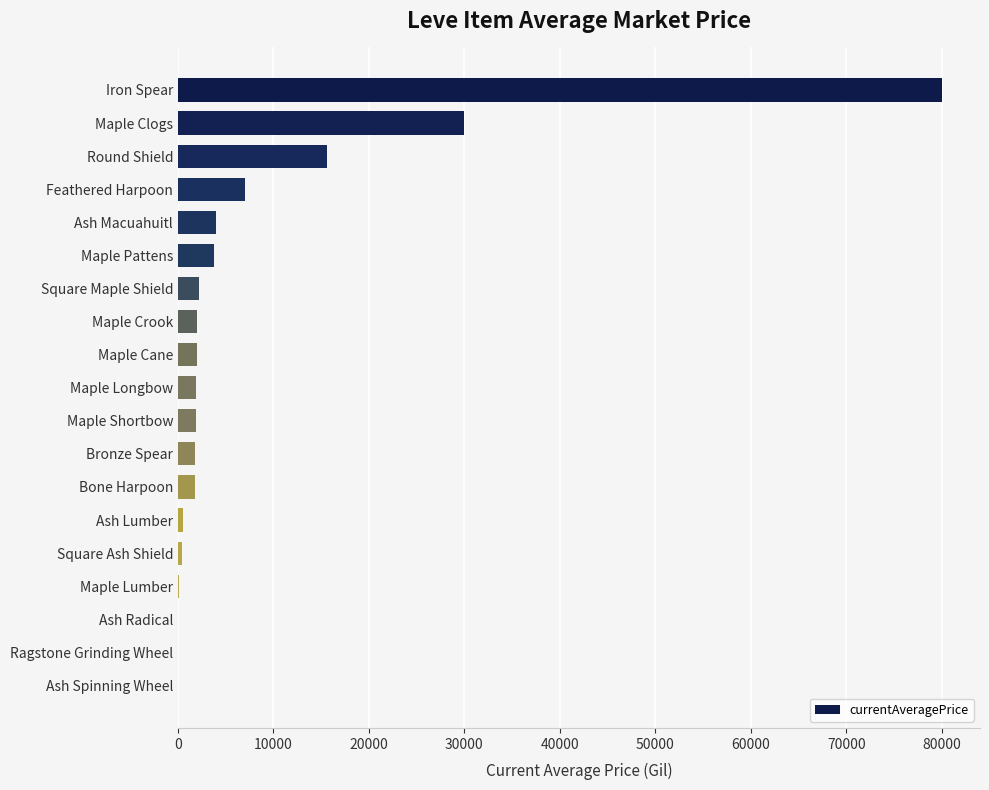

What is the sum of all values?

155039